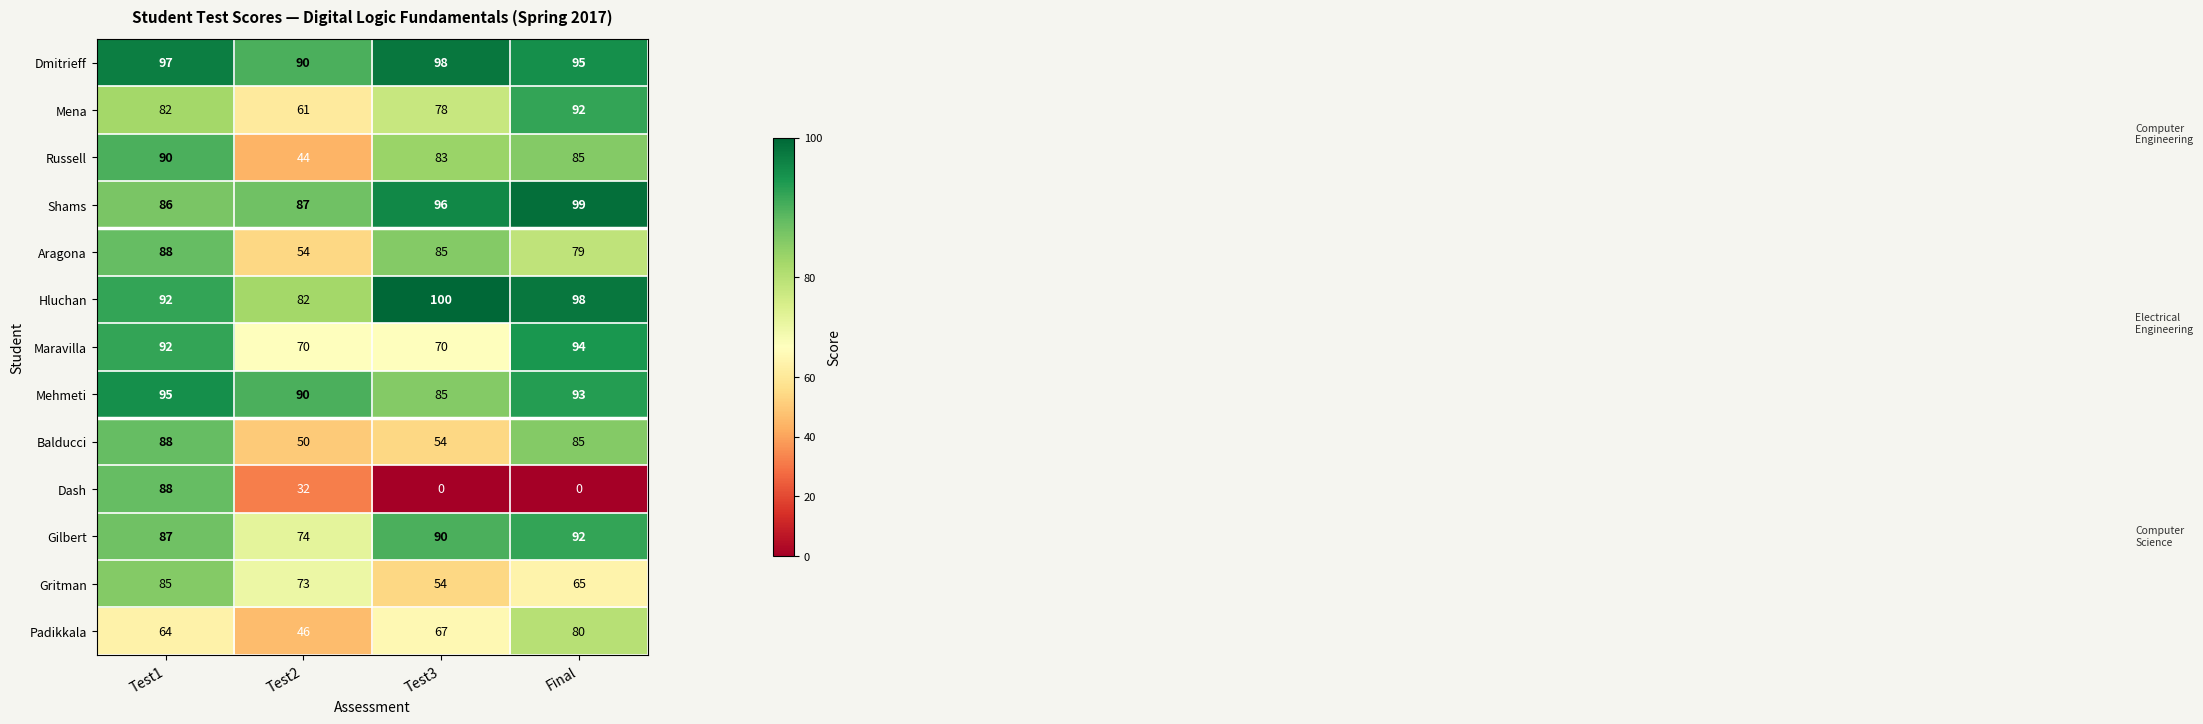

List the labels in order of Gritman value, smallest first.

Test3, Final, Test2, Test1